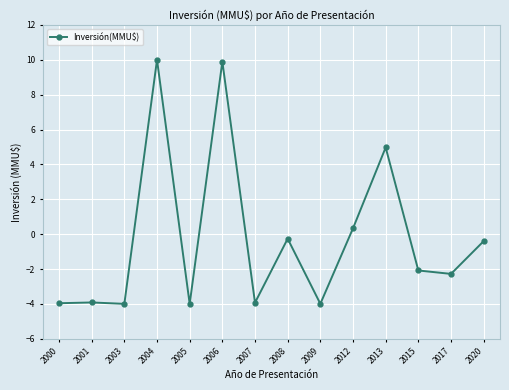

Where is the data nearest to the value 3?

2013